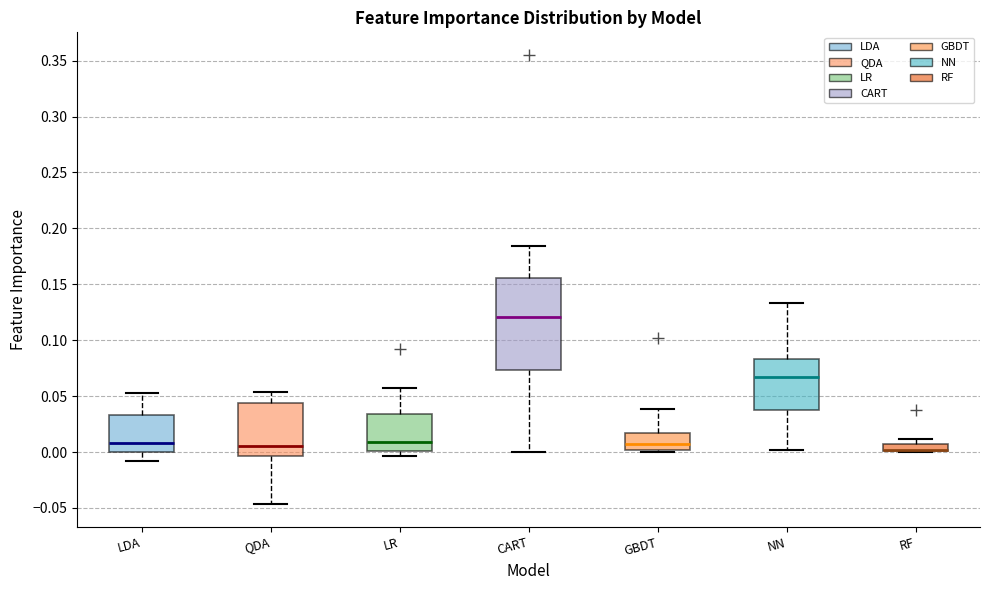

Where does the lower whisker of the box for QDA end on the y-axis? The values are not printed on the chart, so give them approximately, as read against the axis.

-0.045